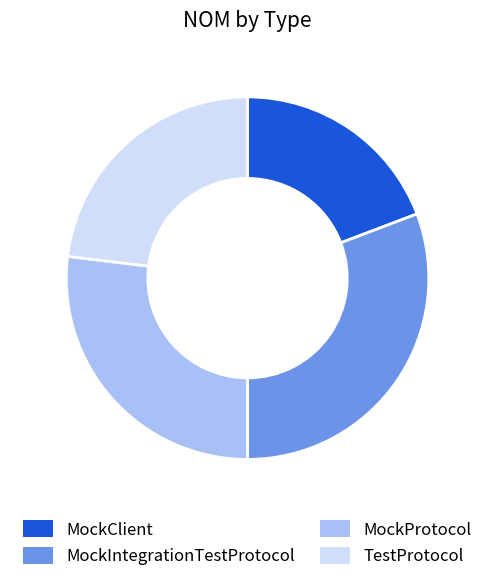

Combined, do MockProtocol and MockClient account for over 50%?

No